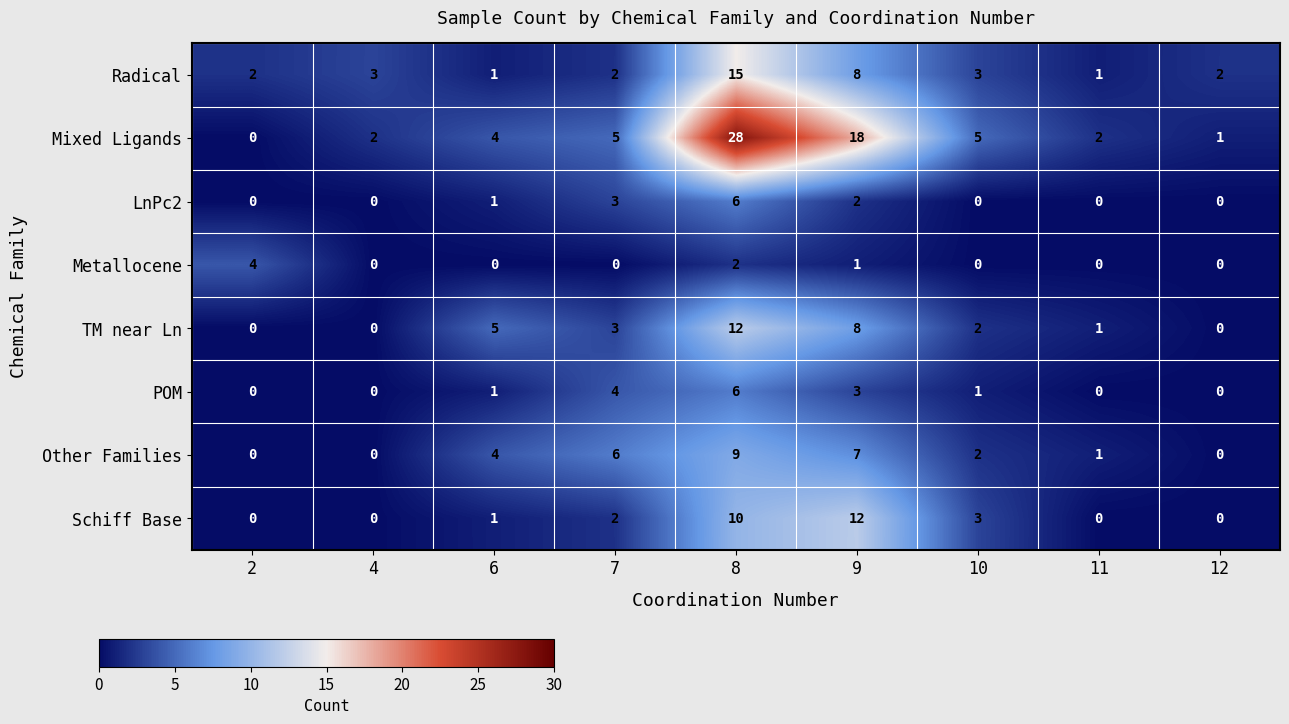

Which series changed the most between 2 and 10?

Mixed Ligands